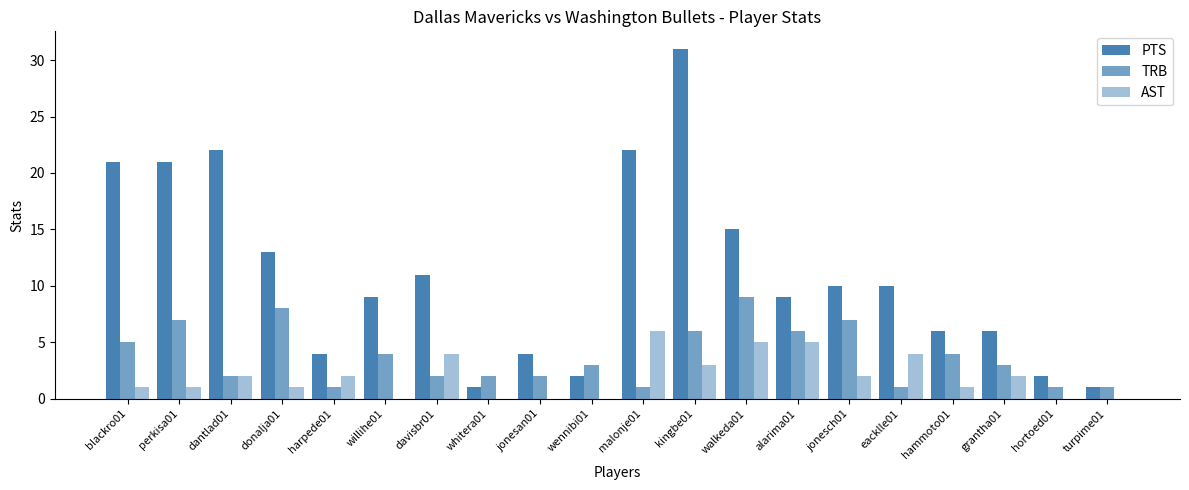

Count the number of categories in the chart.

20